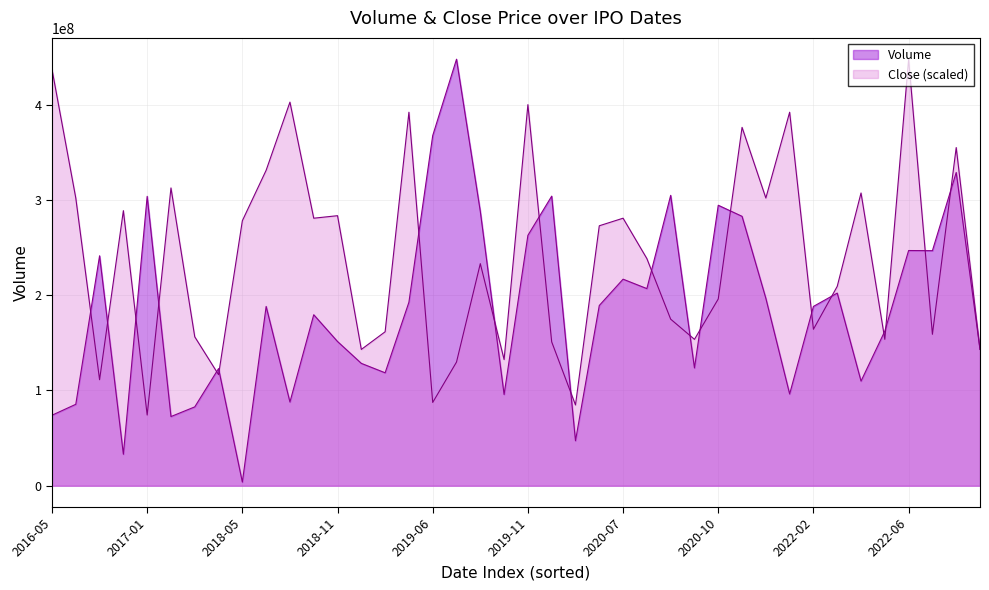

What is the minimum value shown in the chart?

3824000.0